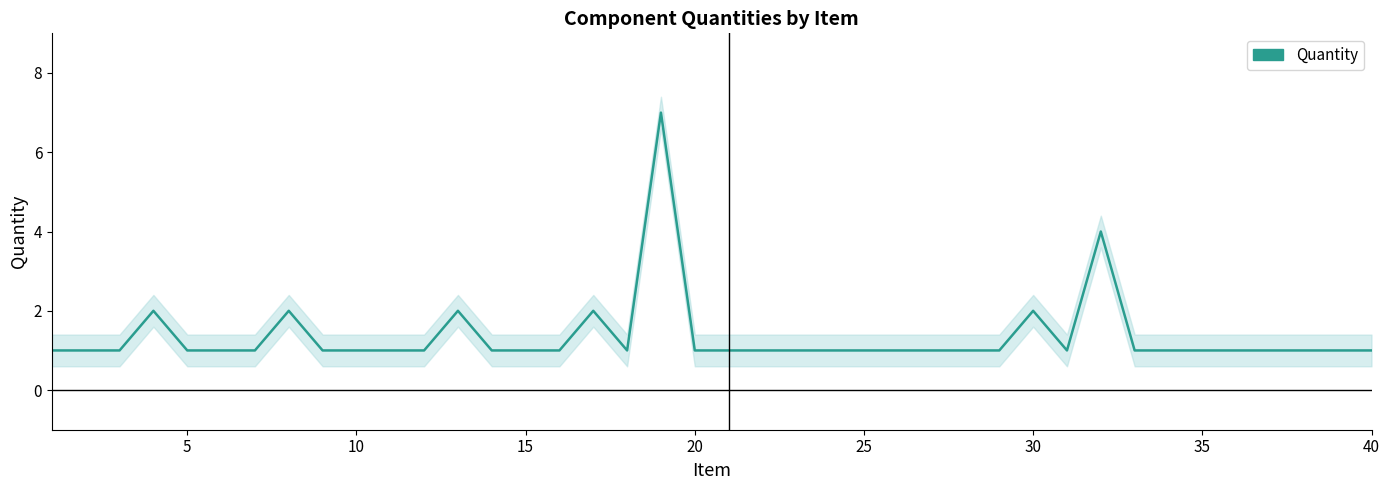

How many lines are shown in the chart?

1